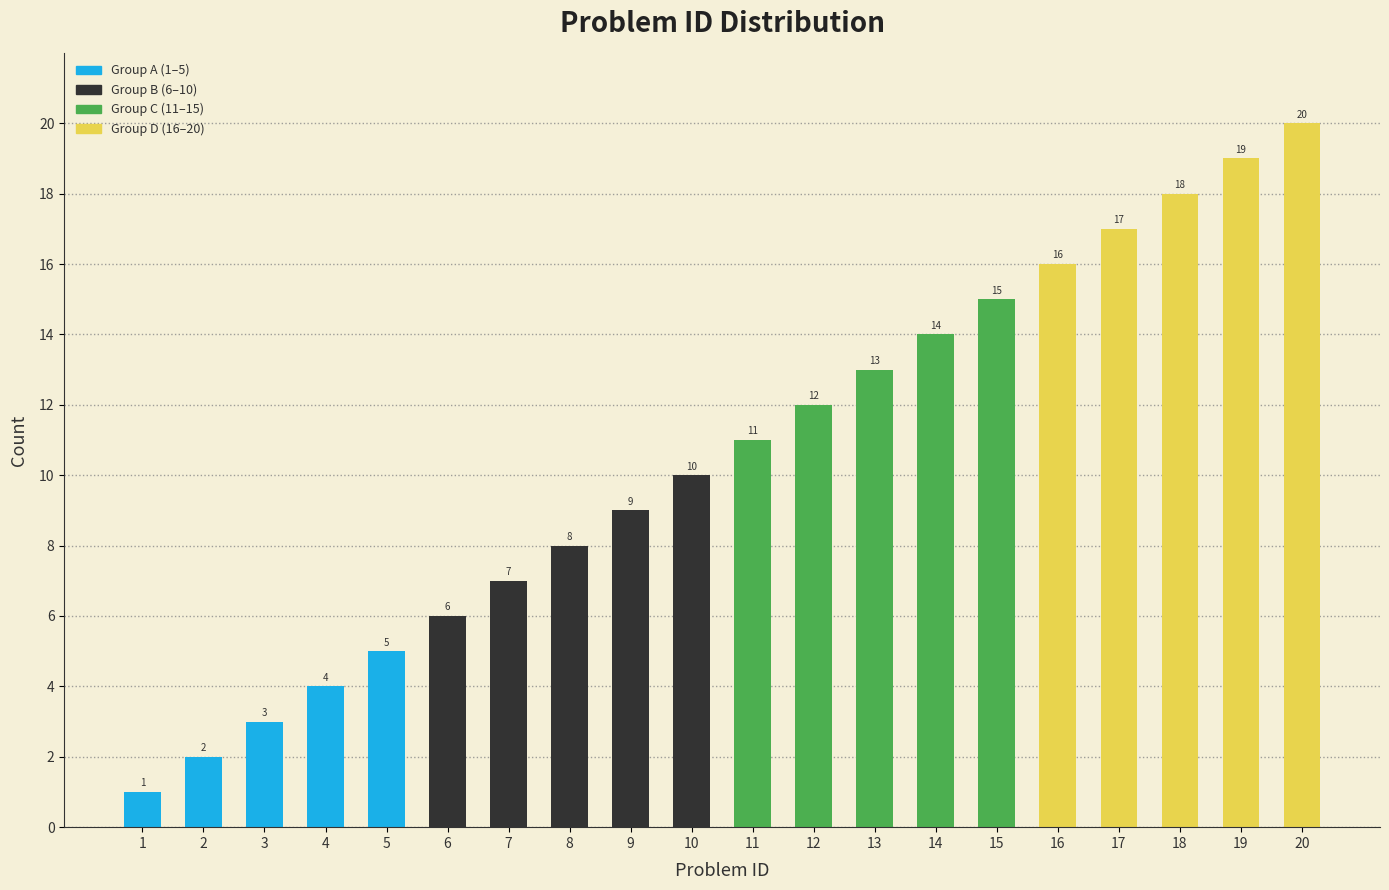

Reading left to right, list all the values displayed in this chart.

1=1	2=2	3=3	4=4	5=5	6=6	7=7	8=8	9=9	10=10	11=11	12=12	13=13	14=14	15=15	16=16	17=17	18=18	19=19	20=20